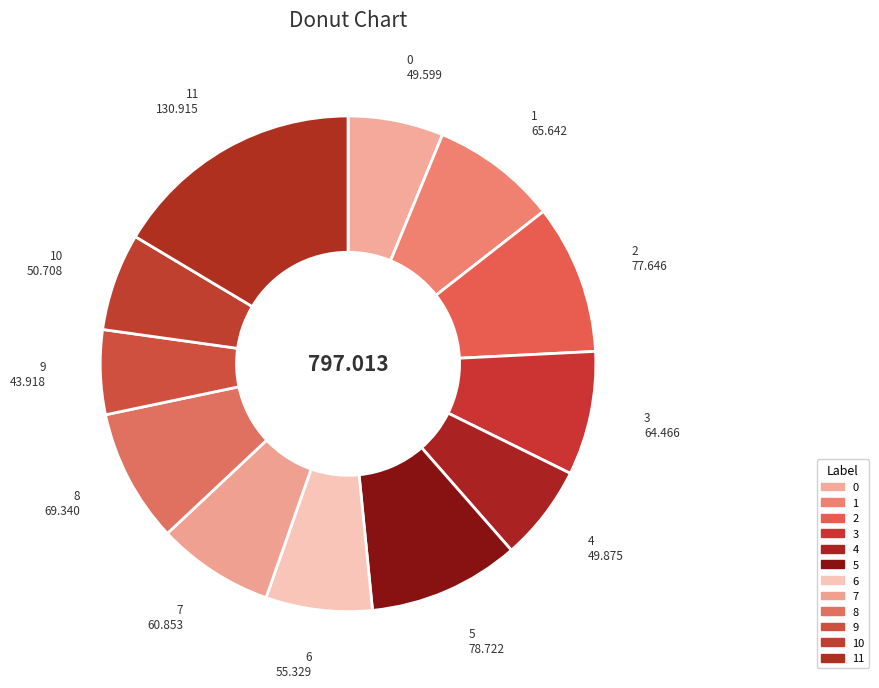

Count the number of slices in the pie.

12